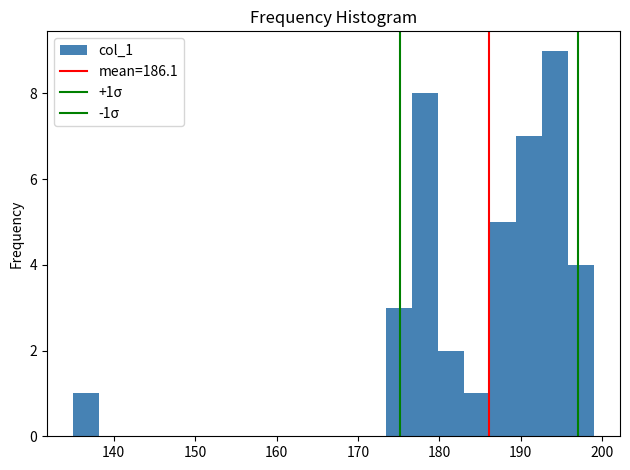

Read against the x-axis, roughly where is the centre of the tallest bar?

194